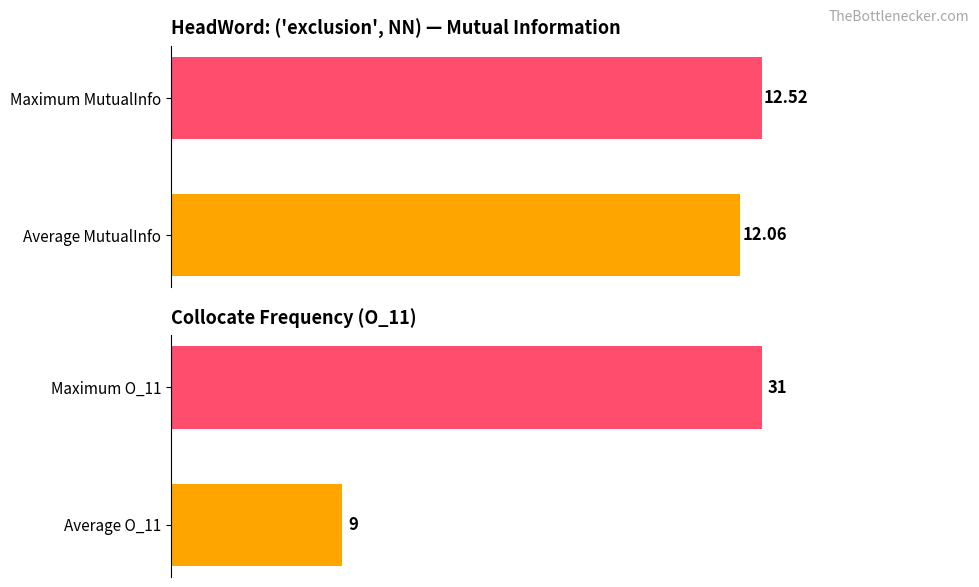

Between 0 and 1, which series saw the biggest shift?

O_11